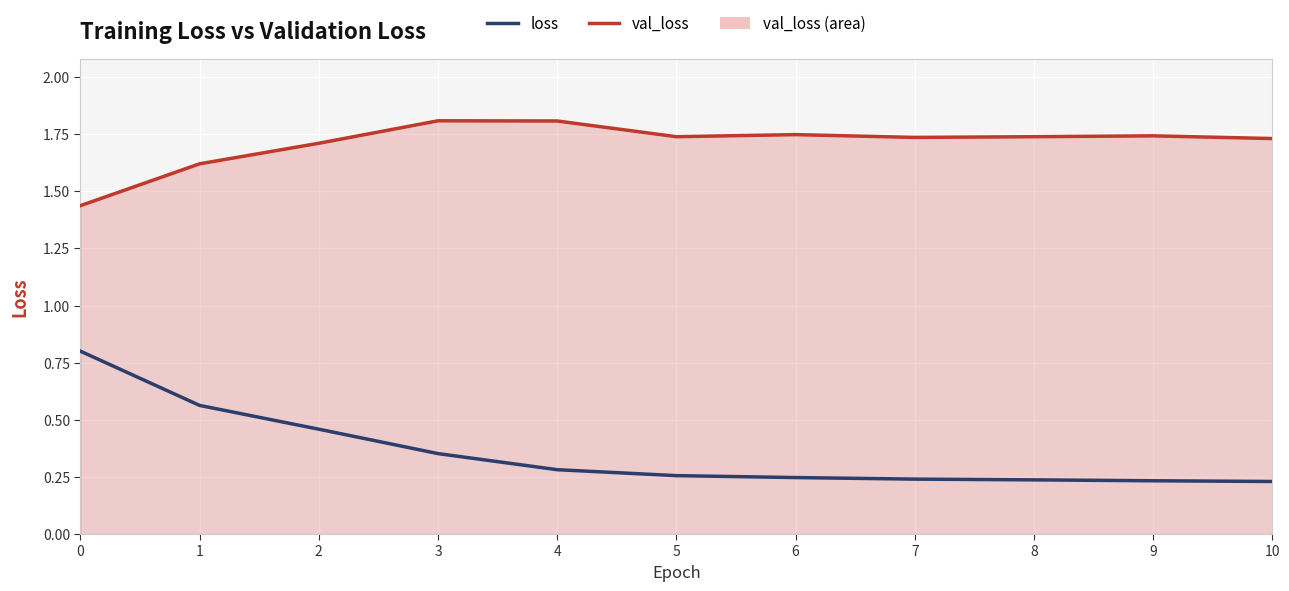

The val_loss series shows 2.9 at 4. True or false?

False